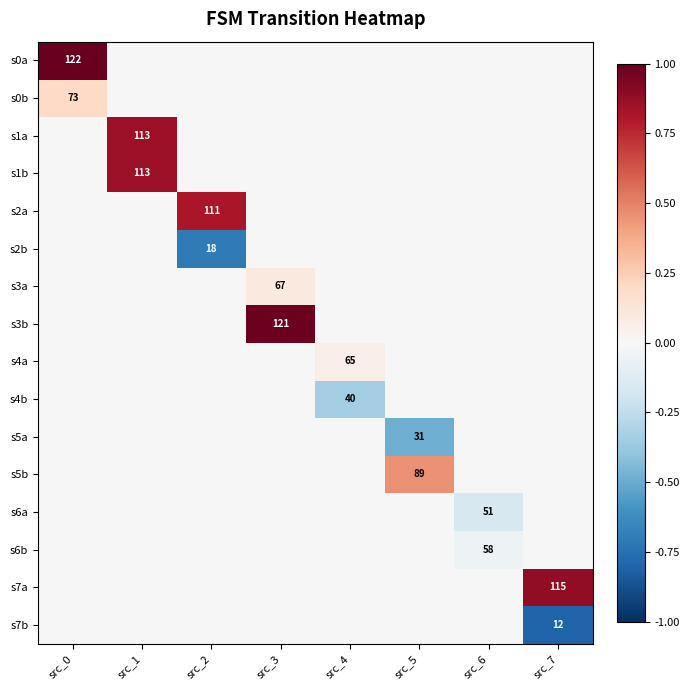

Is it true that s7b equals 12 at src_7?

True